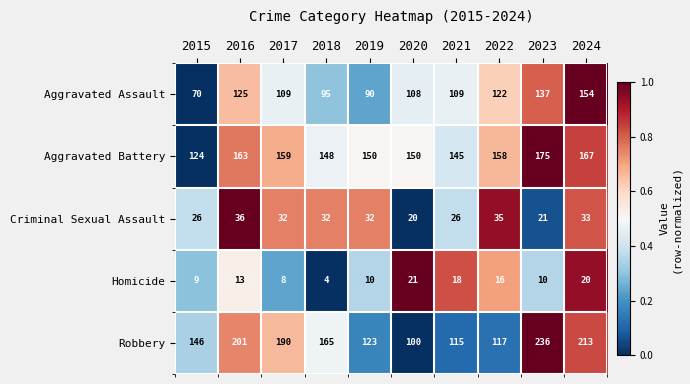

Which series changed the most between 2017 and 2024?

Aggravated Assault